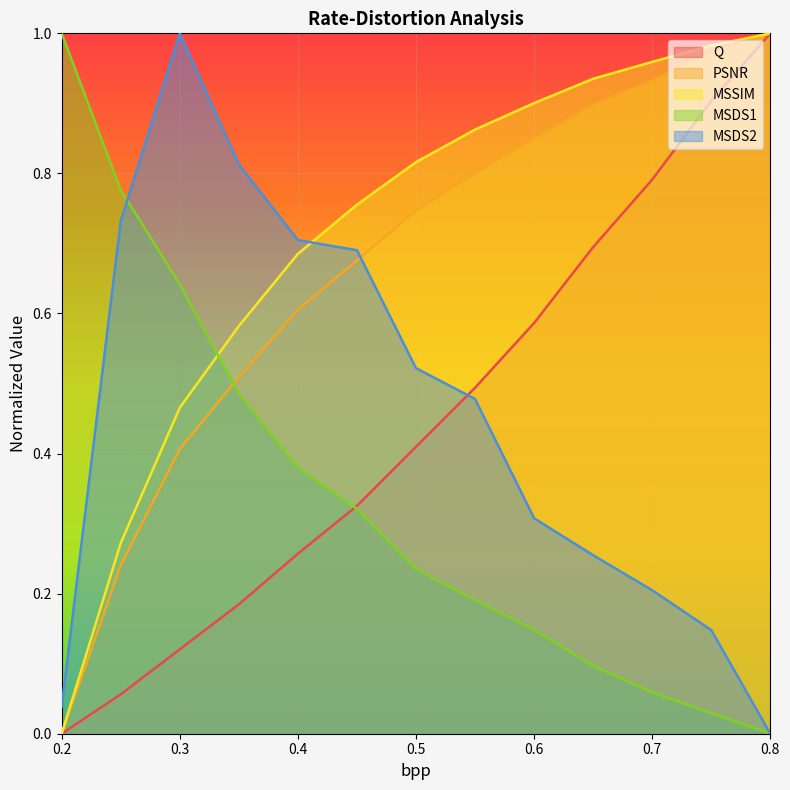

Reading left to right, list all the values displayed in this chart.

Q: 0.2=0.0	0.25=0.1	0.3=0.1	0.35=0.2	0.4=0.3	0.45=0.3	0.5=0.4	0.55=0.5	0.6=0.6	0.65=0.7	0.7=0.8	0.75=0.9	0.8=1.0
PSNR: 0.2=0.0	0.25=0.2	0.3=0.4	0.35=0.5	0.4=0.6	0.45=0.7	0.5=0.7	0.55=0.8	0.6=0.8	0.65=0.9	0.7=0.9	0.75=1.0	0.8=1.0
MSSIM: 0.2=0.0	0.25=0.3	0.3=0.5	0.35=0.6	0.4=0.7	0.45=0.8	0.5=0.8	0.55=0.9	0.6=0.9	0.65=0.9	0.7=1.0	0.75=1.0	0.8=1.0
MSDS1: 0.2=1.0	0.25=0.8	0.3=0.6	0.35=0.5	0.4=0.4	0.45=0.3	0.5=0.2	0.55=0.2	0.6=0.1	0.65=0.1	0.7=0.1	0.75=0.0	0.8=0.0
MSDS2: 0.2=0.0	0.25=0.7	0.3=1.0	0.35=0.8	0.4=0.7	0.45=0.7	0.5=0.5	0.55=0.5	0.6=0.3	0.65=0.3	0.7=0.2	0.75=0.1	0.8=0.0